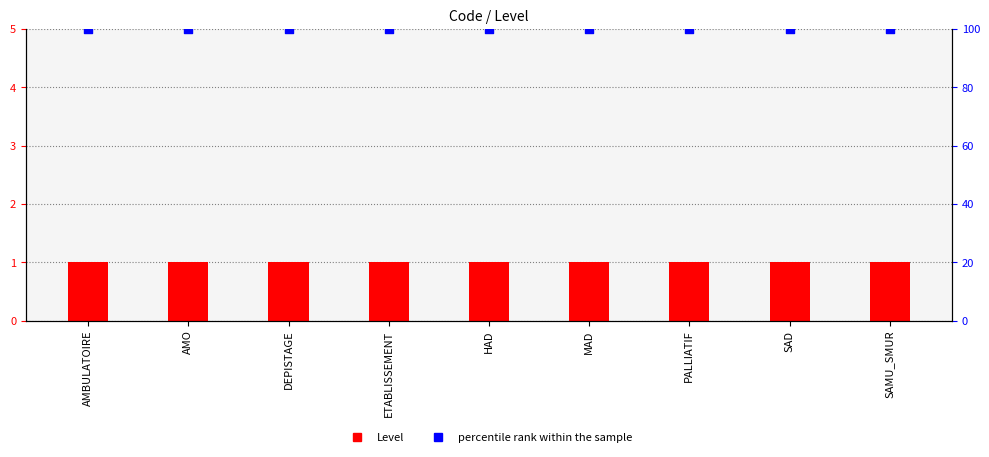

What are all the series names shown in the legend?

Level, percentile rank within the sample